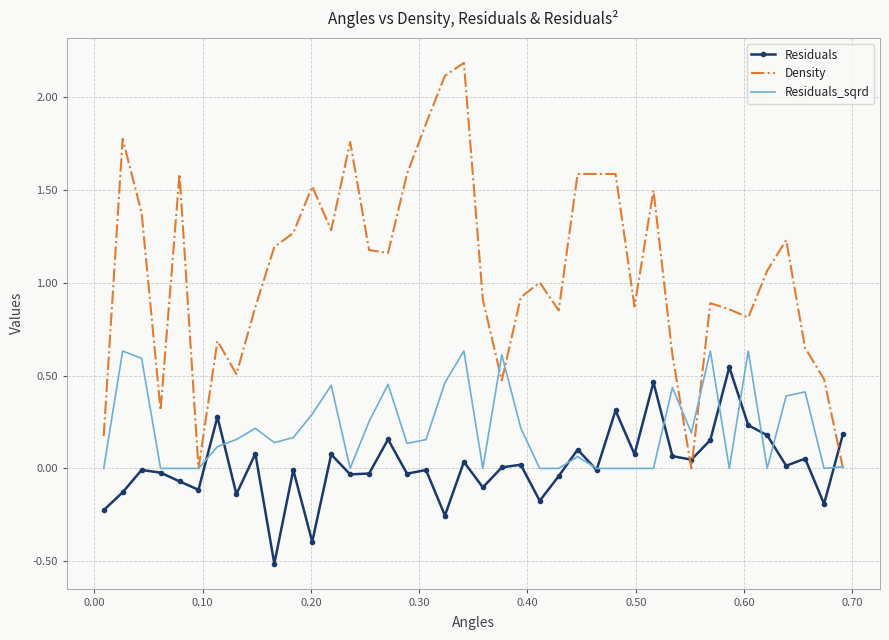

What is the smallest value displayed?

-0.5